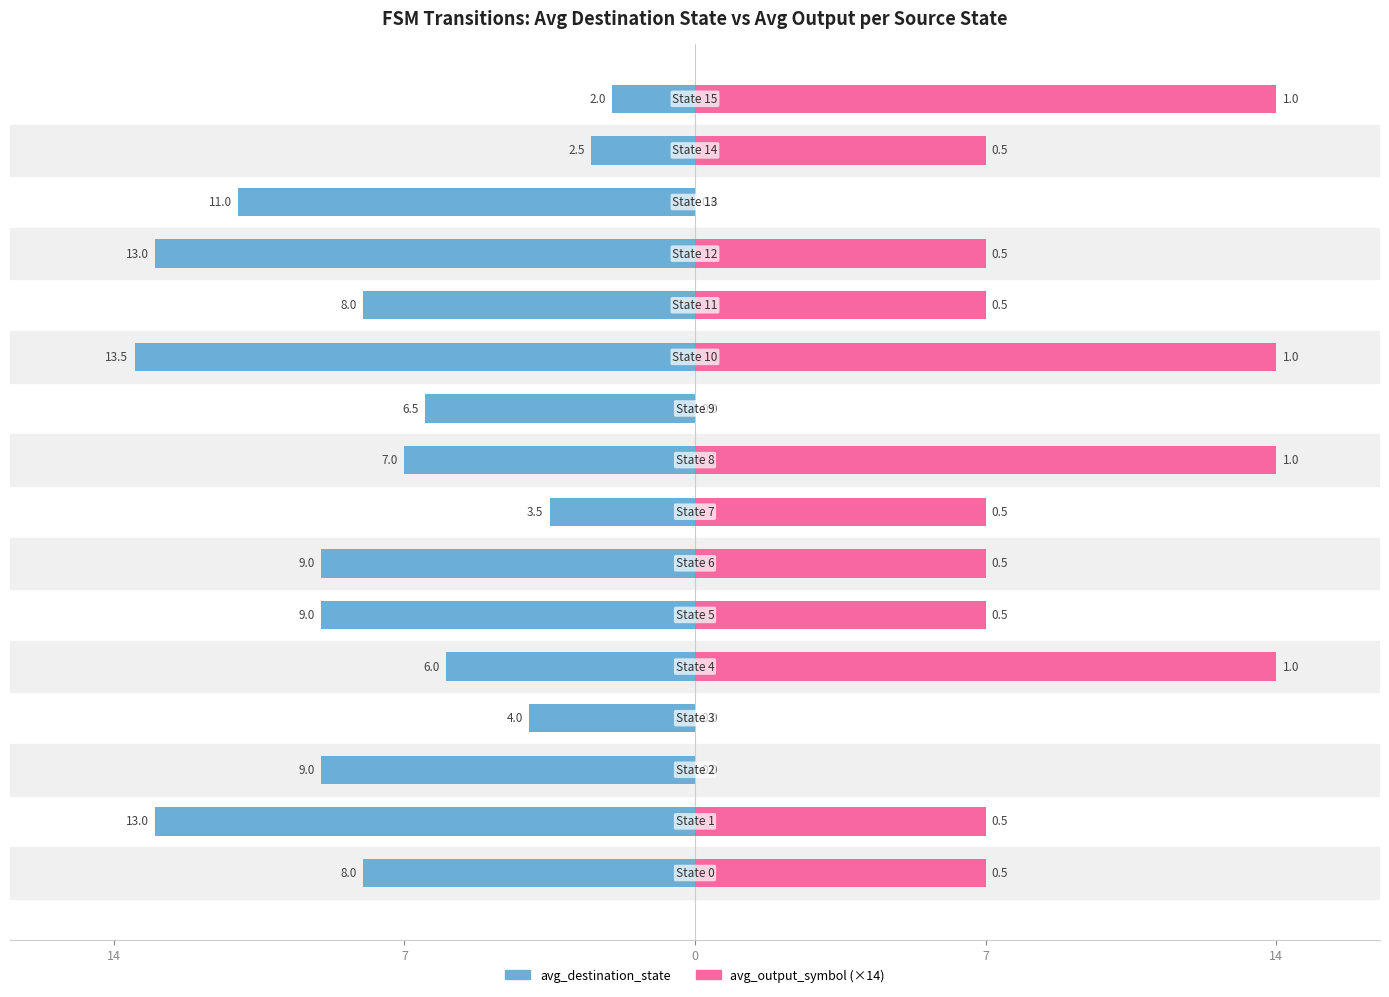

Is the value of avg_destination_state at 14 greater than the value of avg_output_symbol at 7?

No